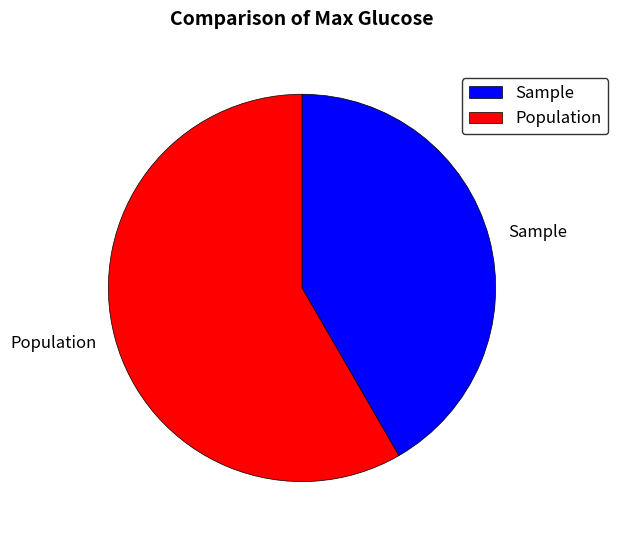

True or false: Population accounts for 70% of the total.

False